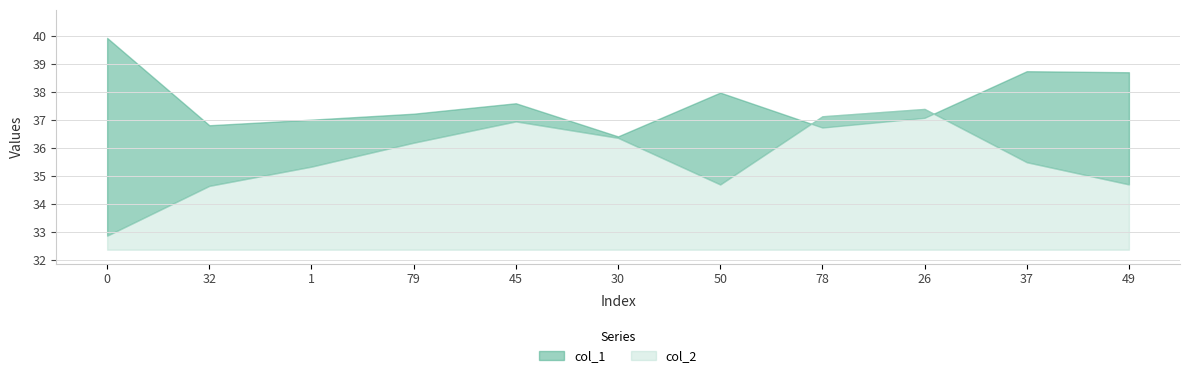

Reading left to right, list all the values displayed in this chart.

col_1: 0=39.9	32=36.8	1=37.0	79=37.2	45=37.6	30=36.4	50=38.0	78=36.7	26=37.1	37=38.7	49=38.7
col_2: 0=32.9	32=34.6	1=35.3	79=36.2	45=36.9	30=36.3	50=34.7	78=37.1	26=37.4	37=35.5	49=34.7